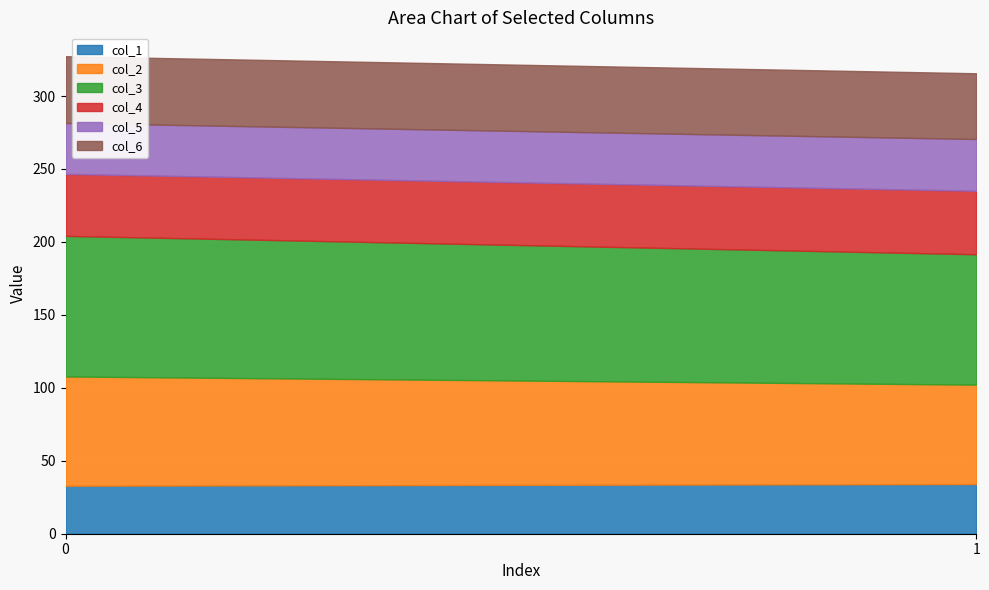

At 0, list the series in order from largest to smallest.

col_3, col_2, col_6, col_4, col_5, col_1